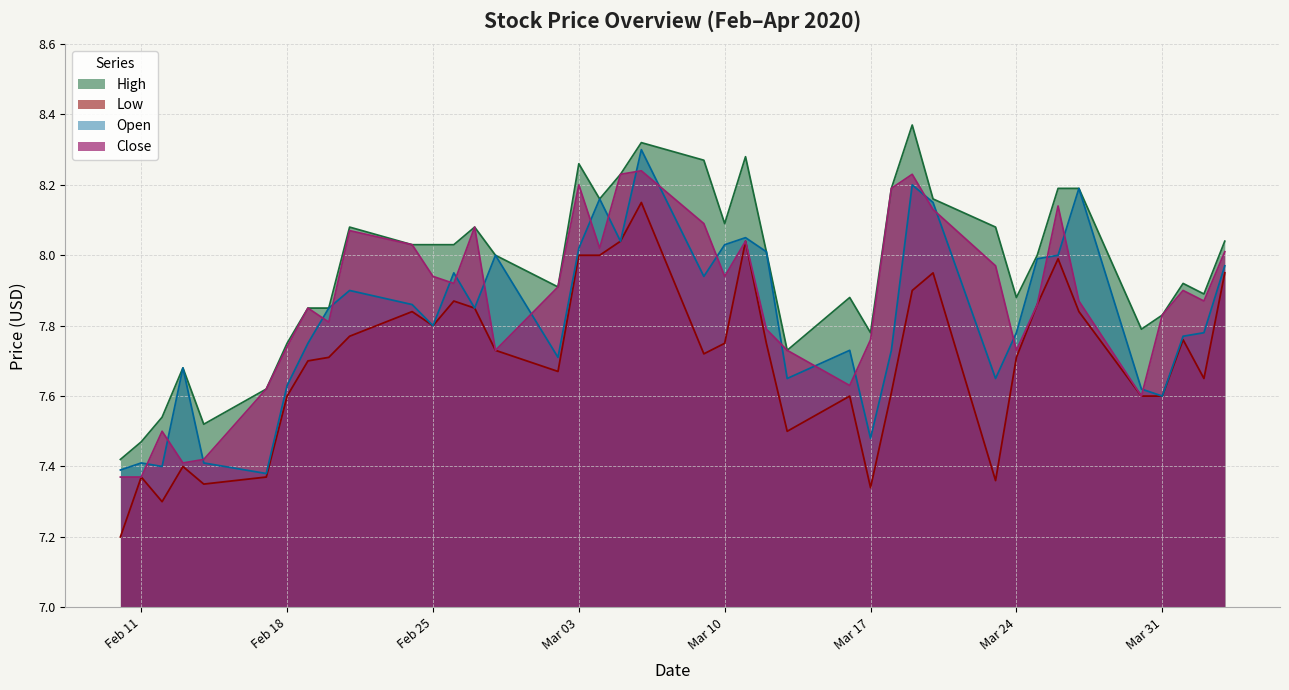

What is the difference between the maximum and minimum values in the Close series?

0.9